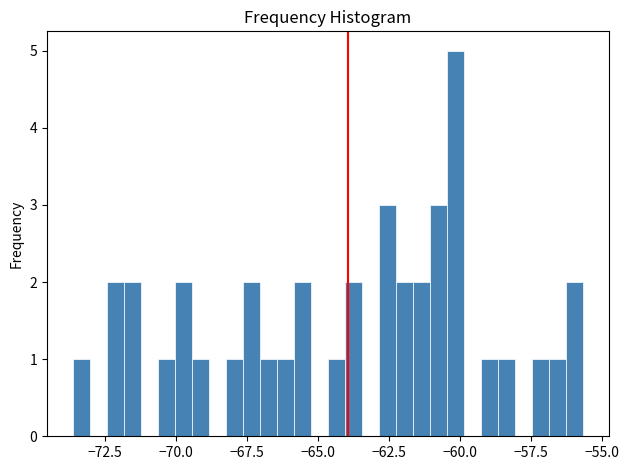

Around what value on the x-axis is the tallest bar? Give the approximate position of its centre, as read against the axis.

-60.0